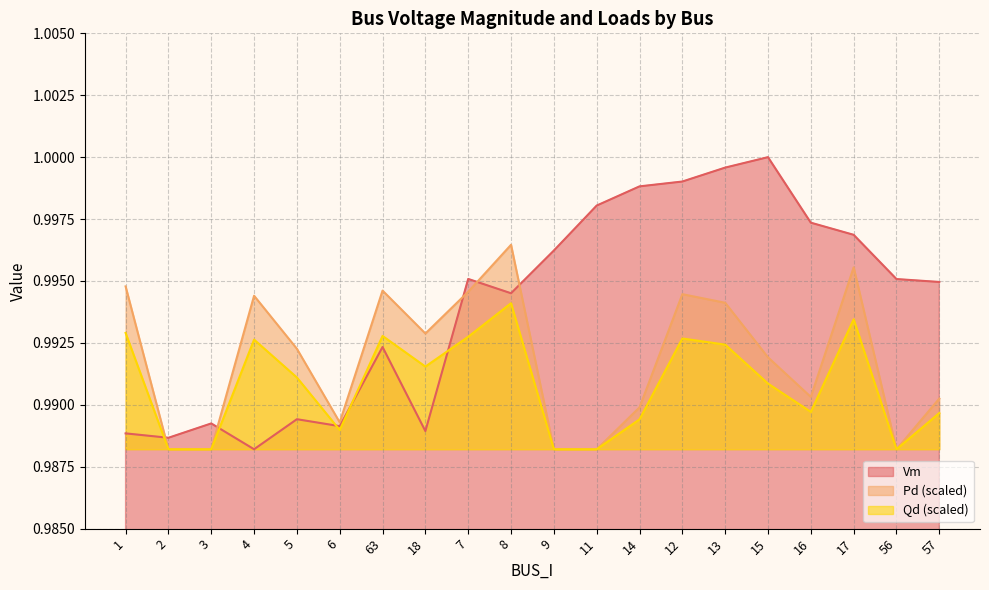

What is the average value of the Pd series?

1.0